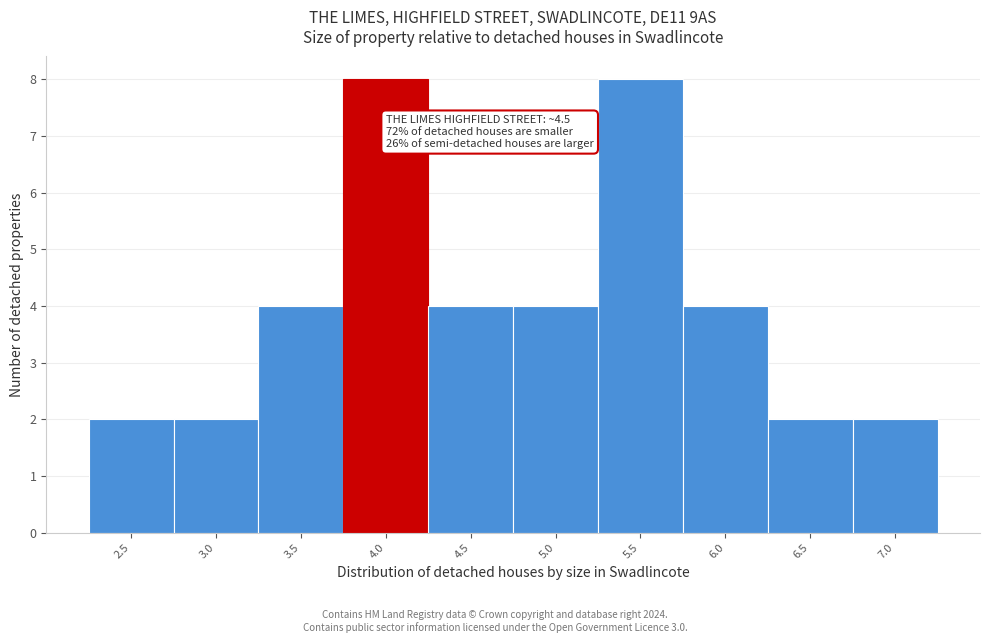

Reading left to right, list all the values displayed in this chart.

2	2	4	8	4	4	8	4	2	2